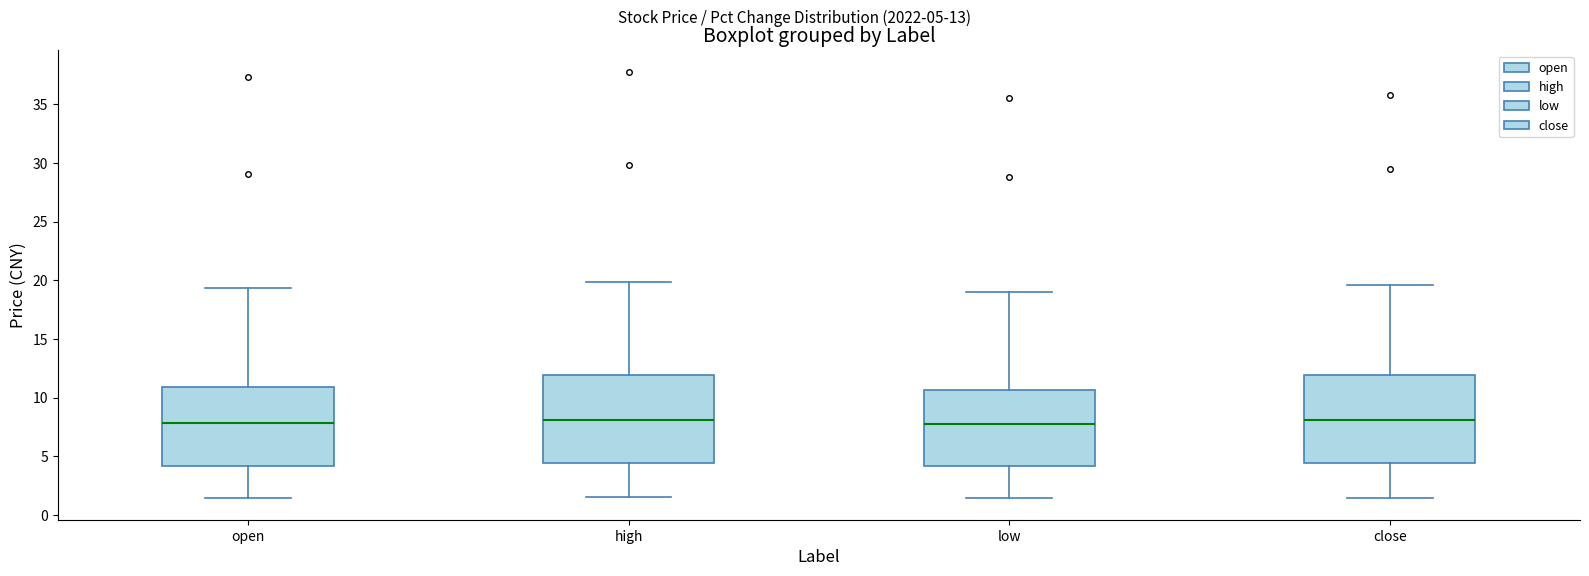

Where does the upper whisker of the box for high end on the y-axis? The values are not printed on the chart, so give them approximately, as read against the axis.

20.0